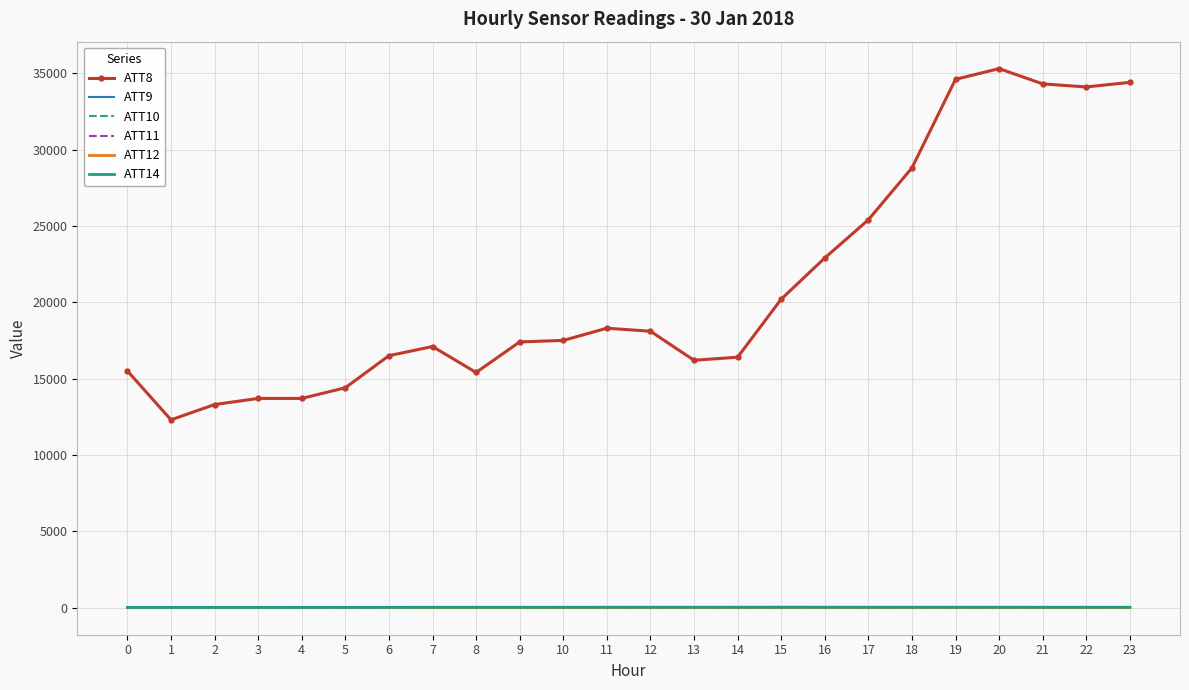

True or false: ATT11 and ATT8 cross at least once.

False